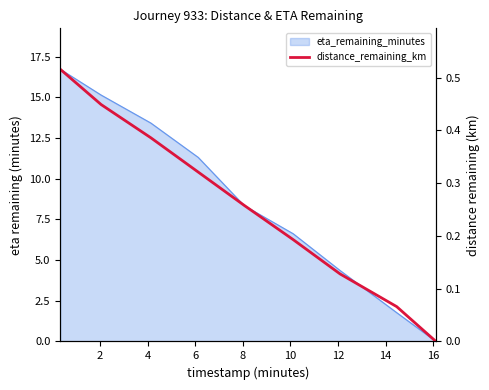

The value at 10 is 0.3. True or false?

False